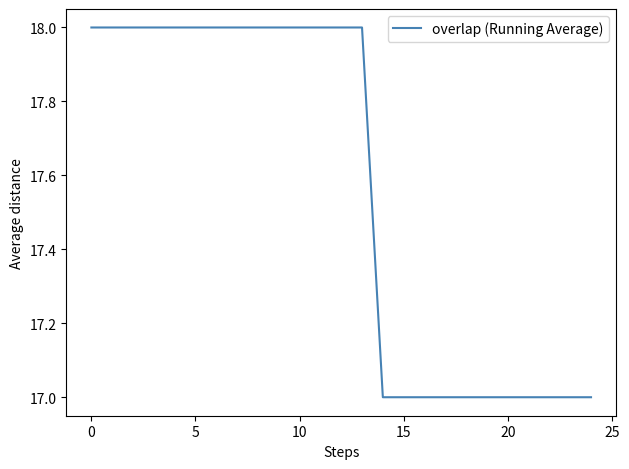

Reading left to right, list all the values displayed in this chart.

18	18	18	18	18	18	18	18	18	18	18	18	18	18	17	17	17	17	17	17	17	17	17	17	17